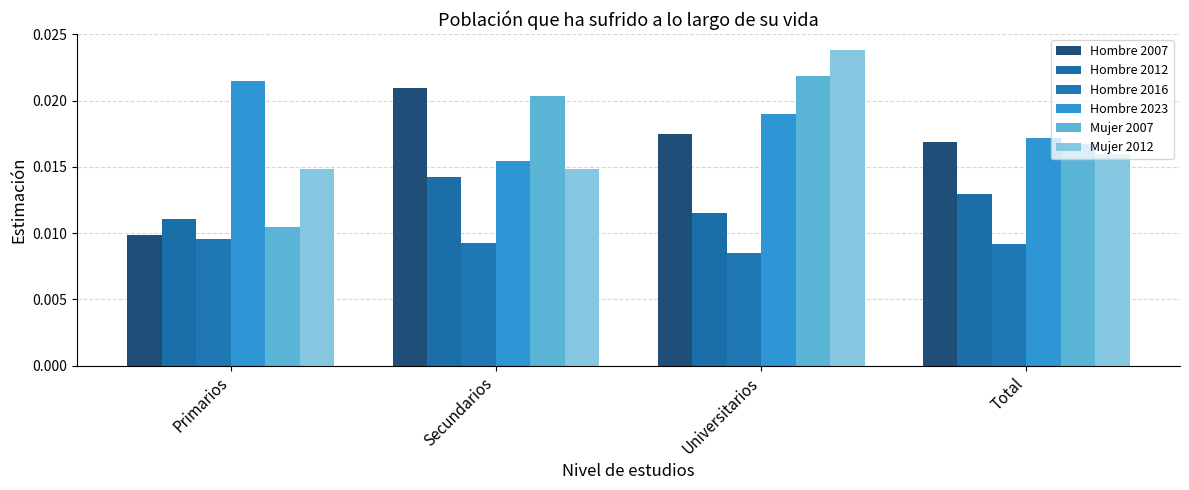

What position from the right is Universitarios?

2